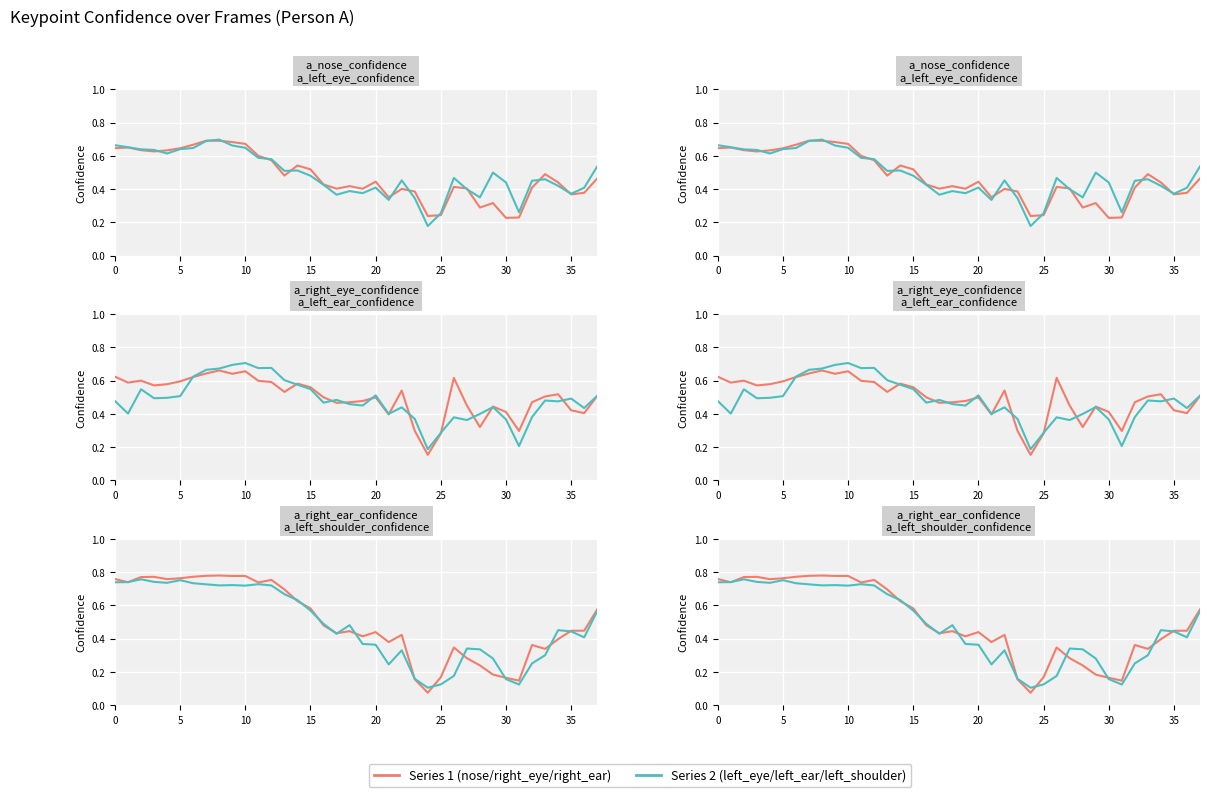

What is the difference between the maximum and minimum values in the a_nose_confidence series?

0.5